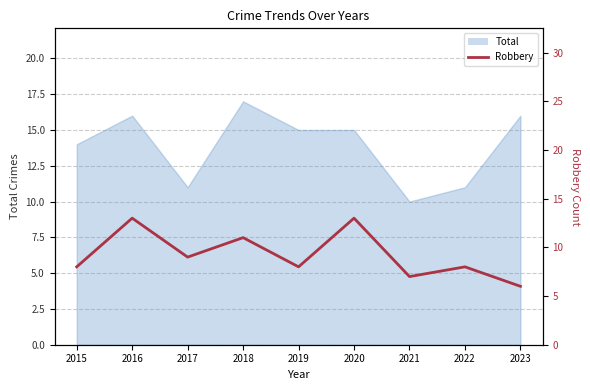

What is the difference between the second highest and second lowest values?

6